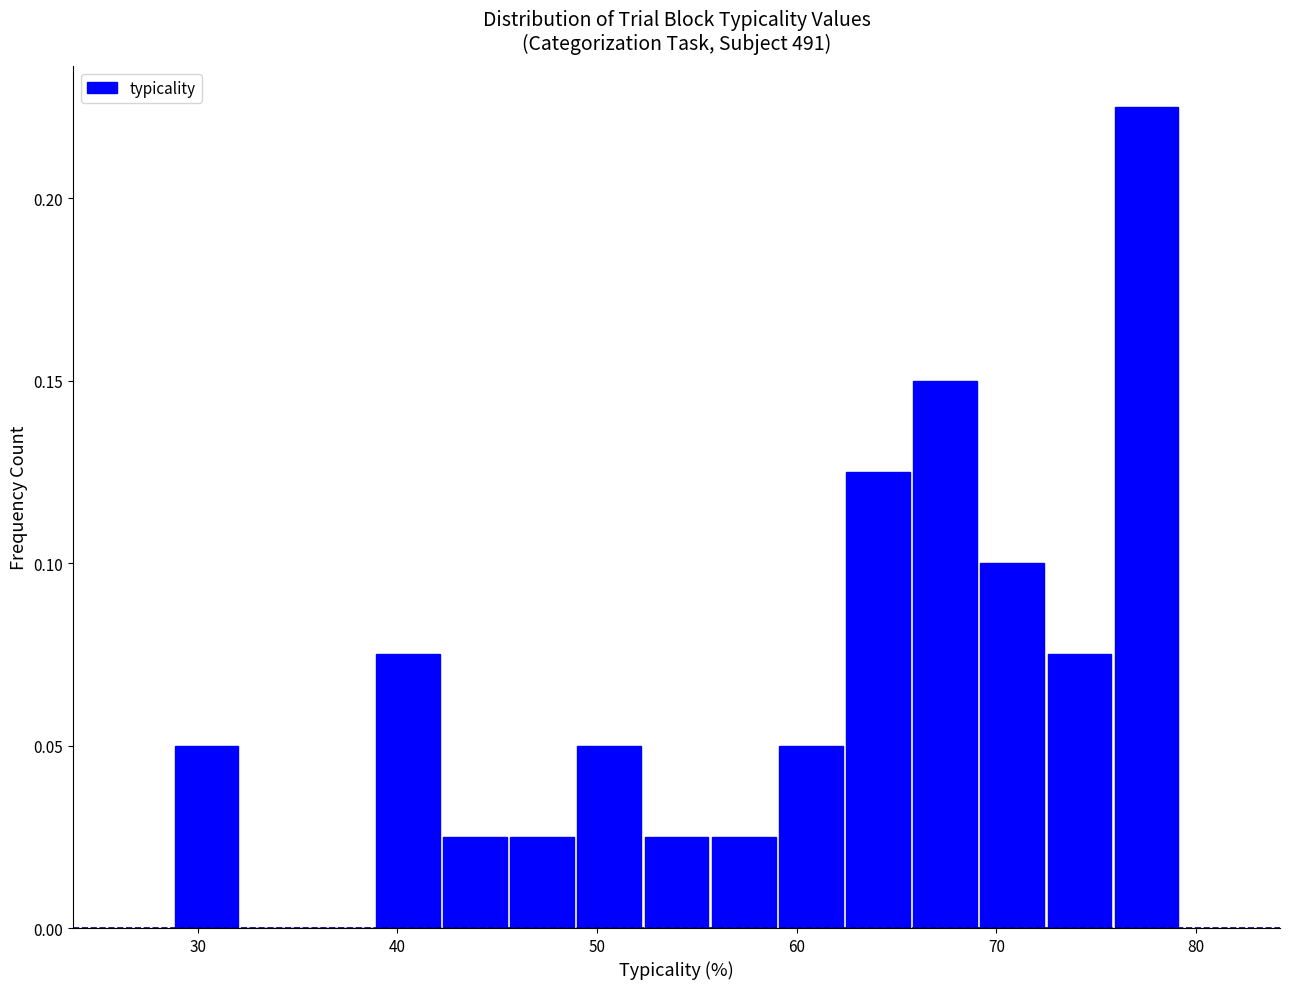

Around what value on the x-axis is the tallest bar? Give the approximate position of its centre, as read against the axis.

78